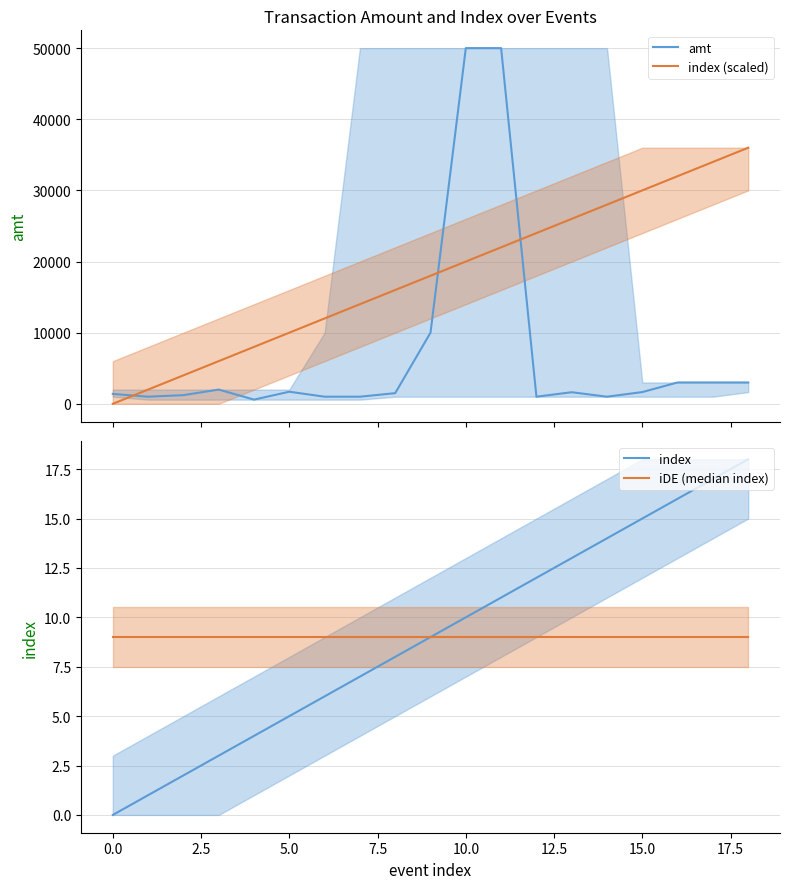

True or false: index and index (scaled) intersect in this chart.

False